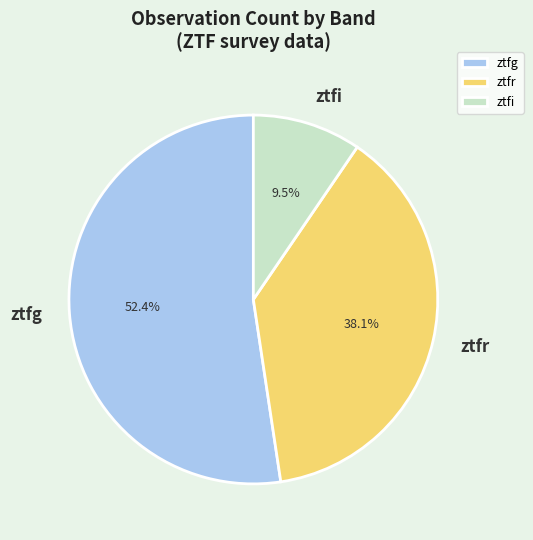

Which has a higher value, ztfr or ztfi?

ztfr